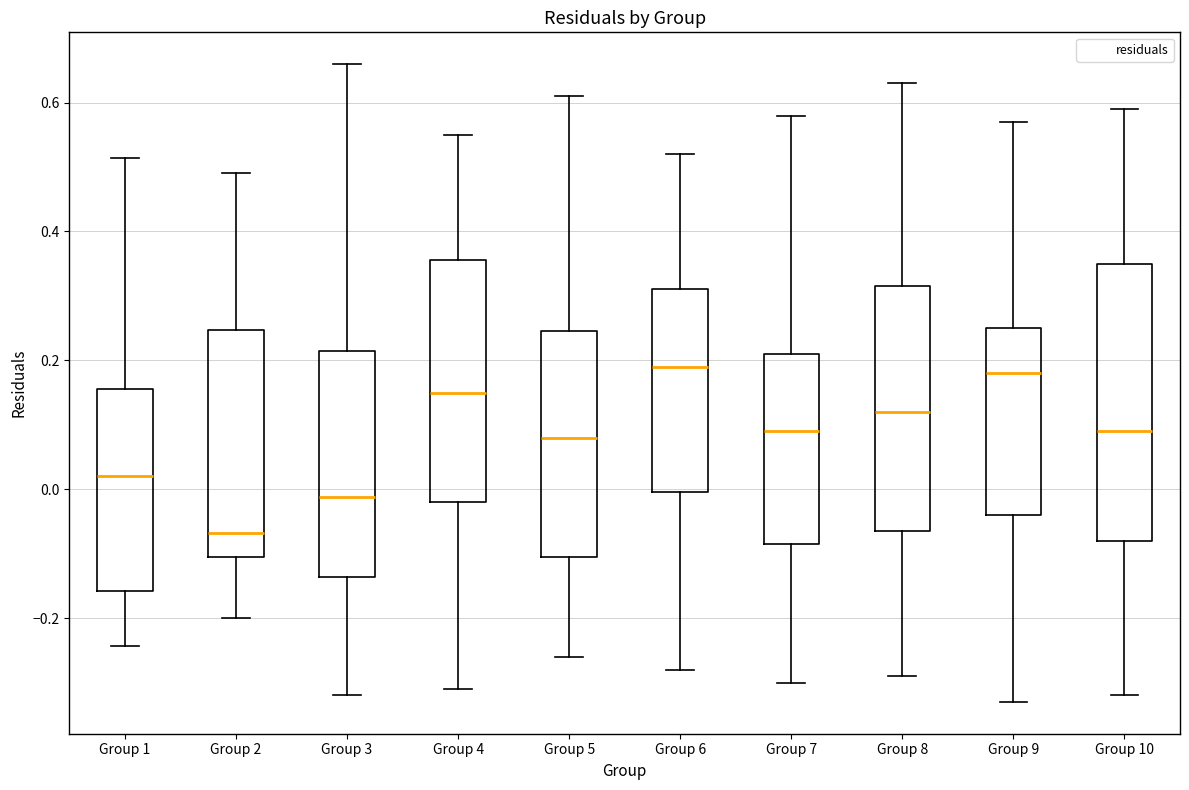

Reading left to right, transcribe this box plot: for each box, give where its median line is, the range the box spans, and where its two whiskers end, as read against the y-axis. The values are not printed on the chart, so give them approximately, as read against the axis.

Group 1: median 0.02, box -0.16 to 0.16, whiskers -0.24 to 0.52
Group 2: median -0.06, box -0.10 to 0.24, whiskers -0.20 to 0.50
Group 3: median -0.02, box -0.14 to 0.22, whiskers -0.32 to 0.66
Group 4: median 0.16, box -0.02 to 0.36, whiskers -0.30 to 0.56
Group 5: median 0.08, box -0.10 to 0.24, whiskers -0.26 to 0.62
Group 6: median 0.20, box 0.00 to 0.32, whiskers -0.28 to 0.52
Group 7: median 0.10, box -0.08 to 0.22, whiskers -0.30 to 0.58
Group 8: median 0.12, box -0.06 to 0.32, whiskers -0.28 to 0.64
Group 9: median 0.18, box -0.04 to 0.26, whiskers -0.32 to 0.58
Group 10: median 0.10, box -0.08 to 0.36, whiskers -0.32 to 0.60